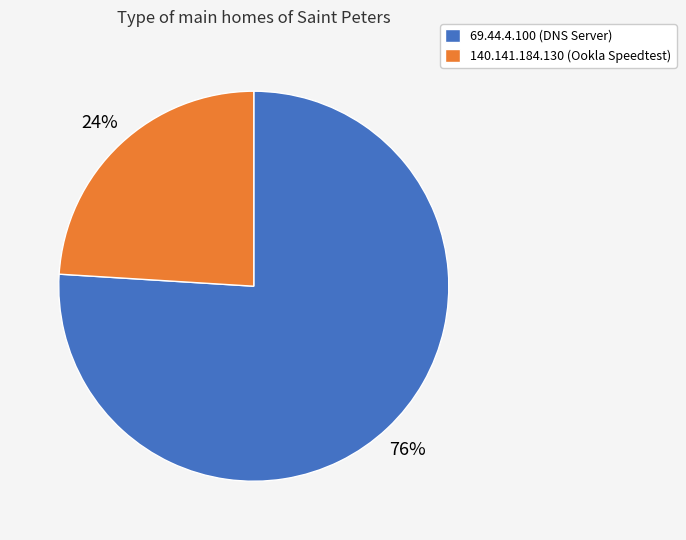

What is the smallest slice in the pie chart?

140.141.184.130